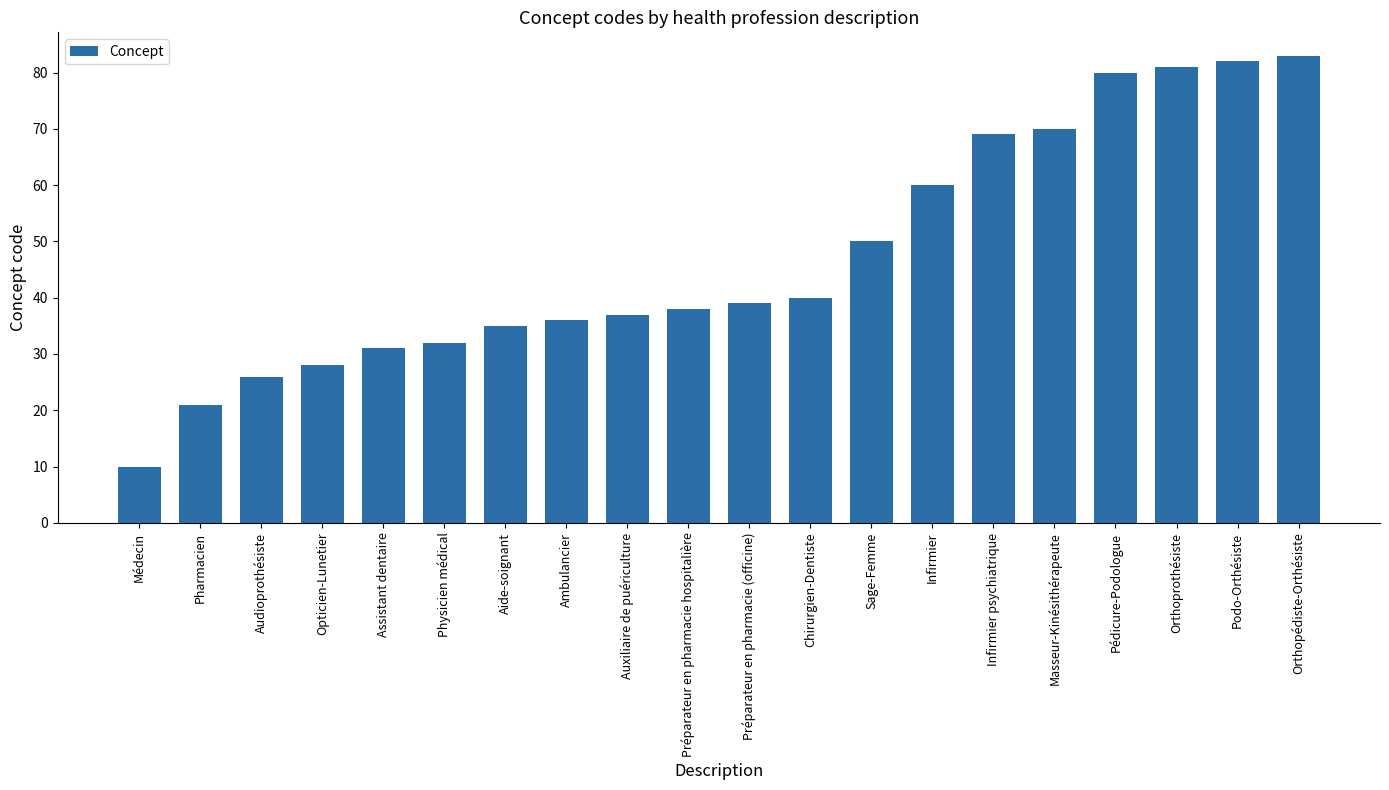

Rank the categories by value from lowest to highest.

Médecin, Pharmacien, Audioprothésiste, Opticien-Lunetier, Assistant dentaire, Physicien médical, Aide-soignant, Ambulancier, Auxiliaire de puériculture, Préparateur en pharmacie hospitalière, Préparateur en pharmacie (officine), Chirurgien-Dentiste, Sage-Femme, Infirmier, Infirmier psychiatrique, Masseur-Kinésithérapeute, Pédicure-Podologue, Orthoprothésiste, Podo-Orthésiste, Orthopédiste-Orthésiste